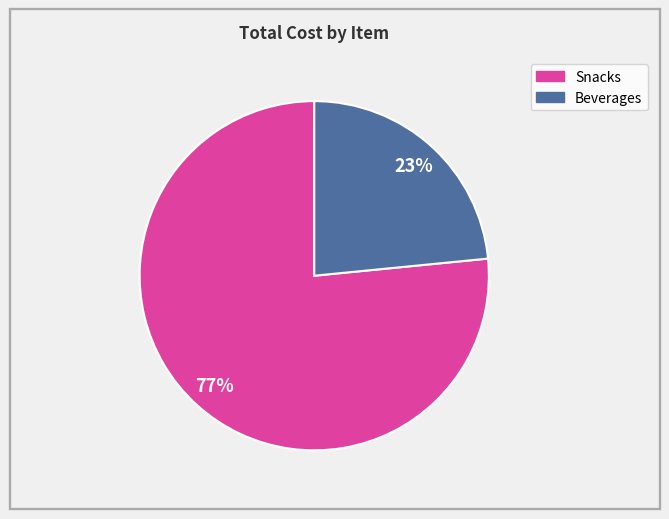

To the nearest percent, what is the average slice percentage?

50%